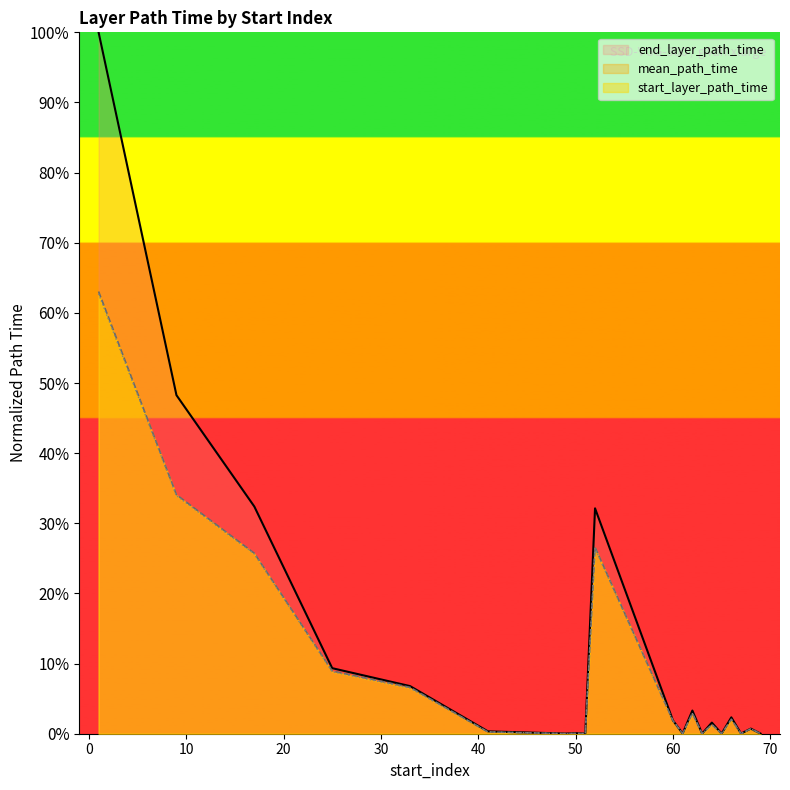

True or false: mean_path_time has a value of 34.9 at 1.

False